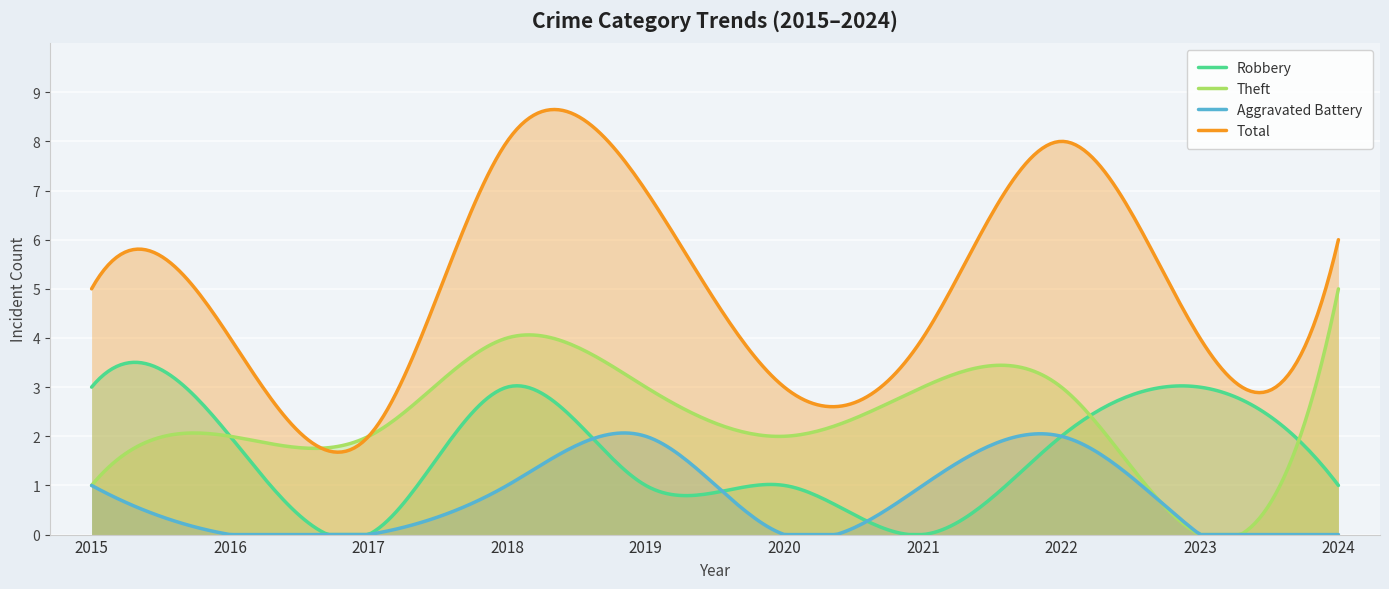

List the series in order of their peak value, lowest first.

Aggravated Battery, Robbery, Theft, Total